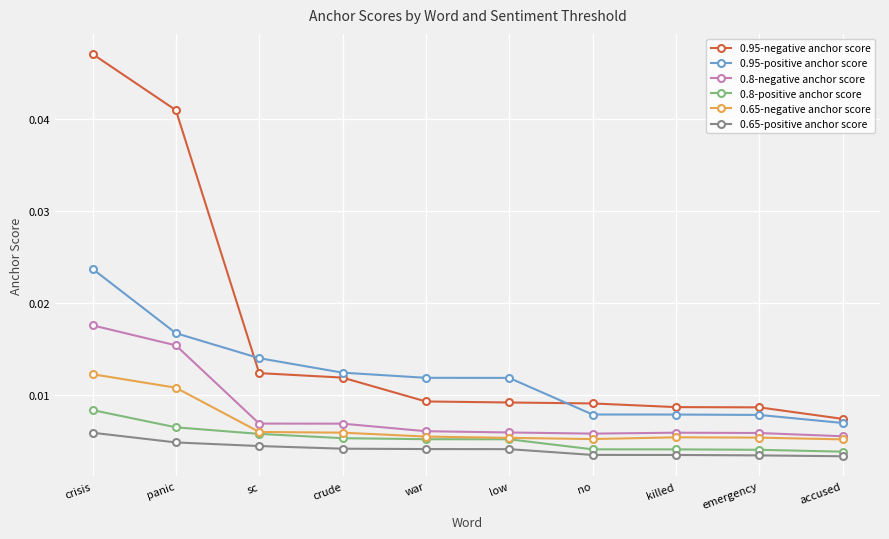

At how many categories does at least one series exceed 0?

10